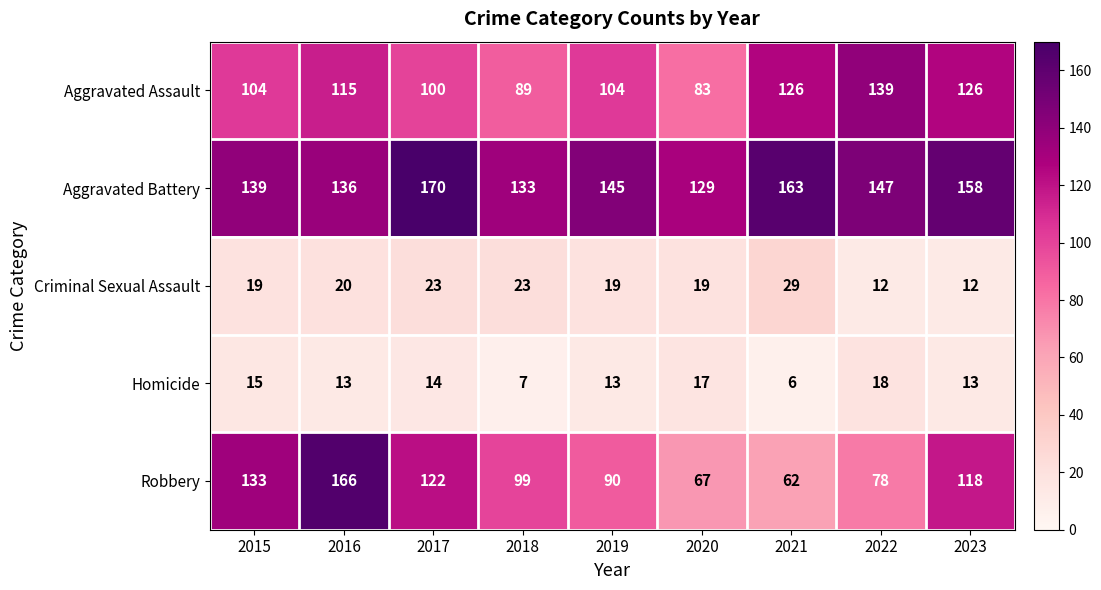

How many categories are shown in the chart?

9